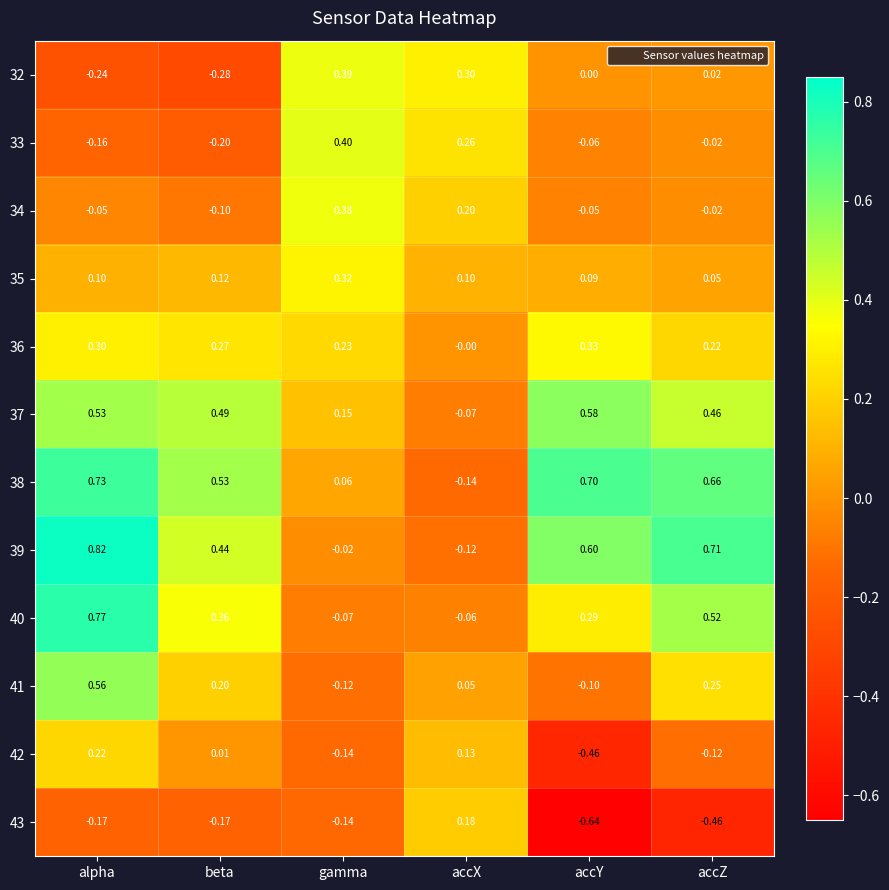

At how many categories does at least one series exceed 0?

6